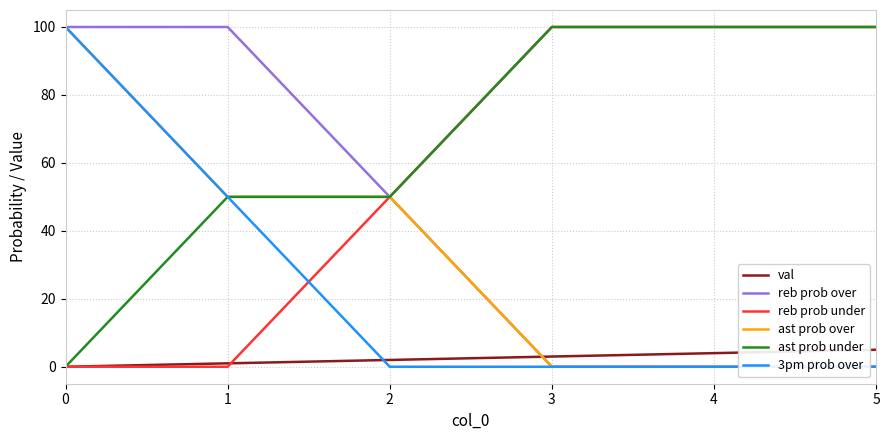

True or false: reb prob under and 3pm prob over intersect in this chart.

True